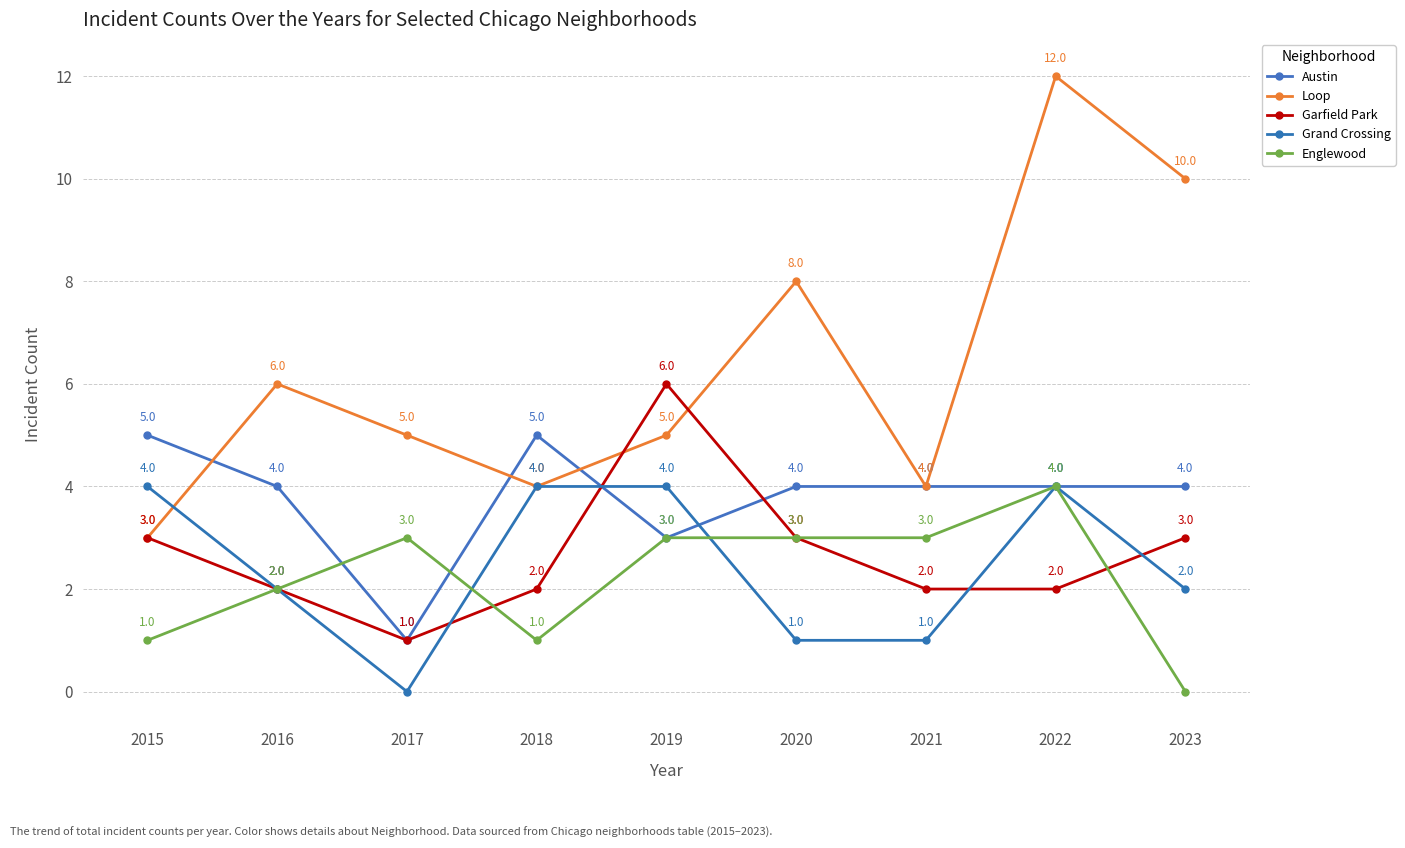

How many positive values does the Grand Crossing series have?

8